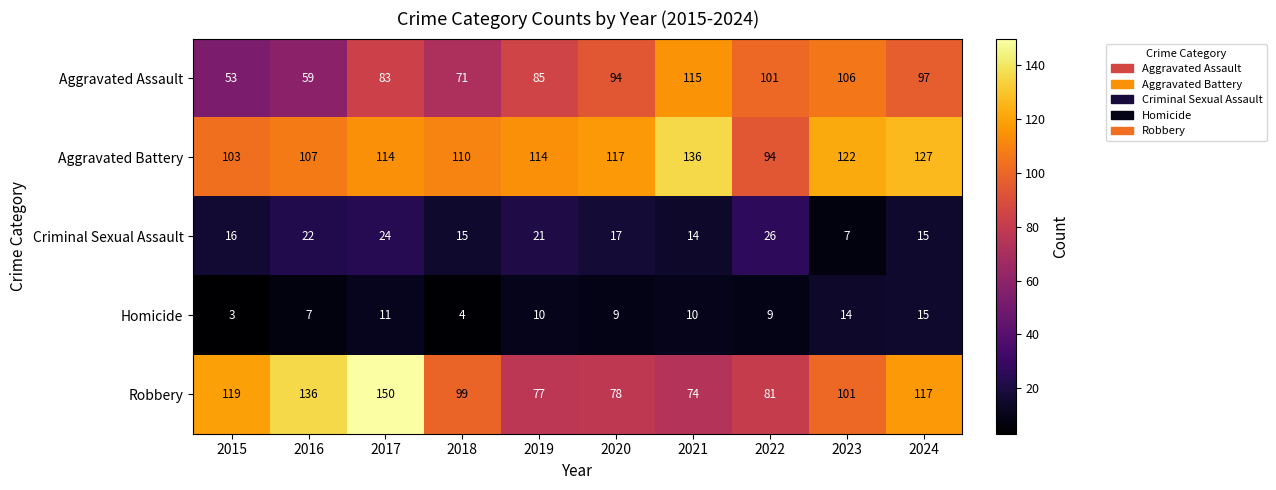

List the series in order of their peak value, lowest first.

Homicide, Criminal Sexual Assault, Aggravated Assault, Aggravated Battery, Robbery